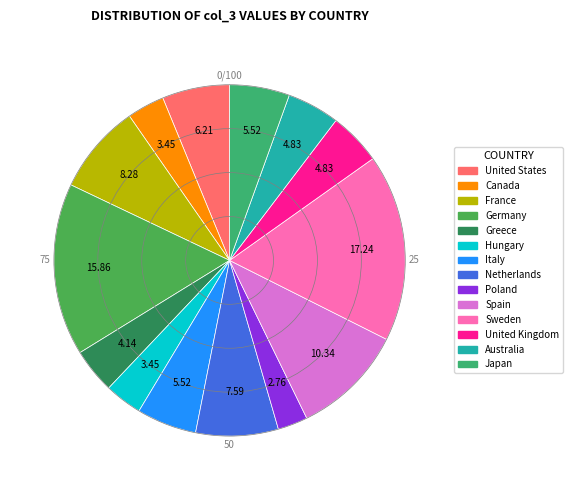

Rank the categories by value from highest to lowest.

Sweden, Germany, Spain, France, Netherlands, United States, Italy, Japan, United Kingdom, Australia, Greece, Canada, Hungary, Poland